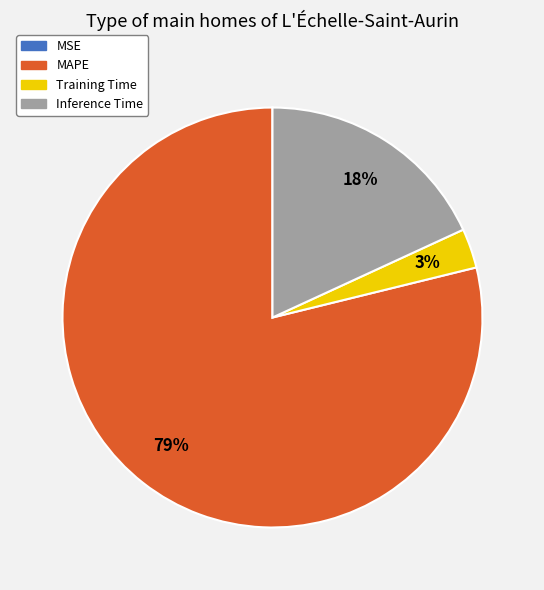

Does MAPE represent more than half of the total?

Yes